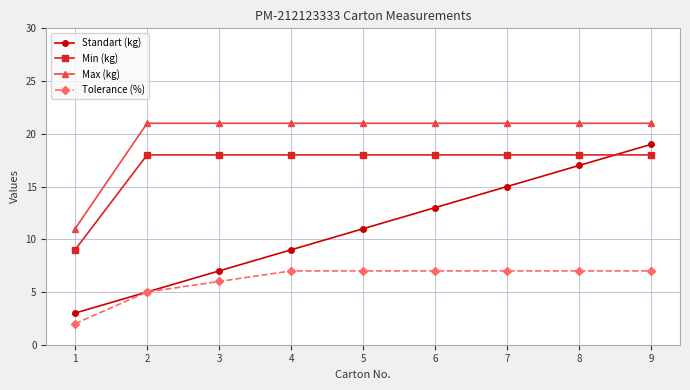

What is the value of the Min (kg) point at the 2nd from the left?

18